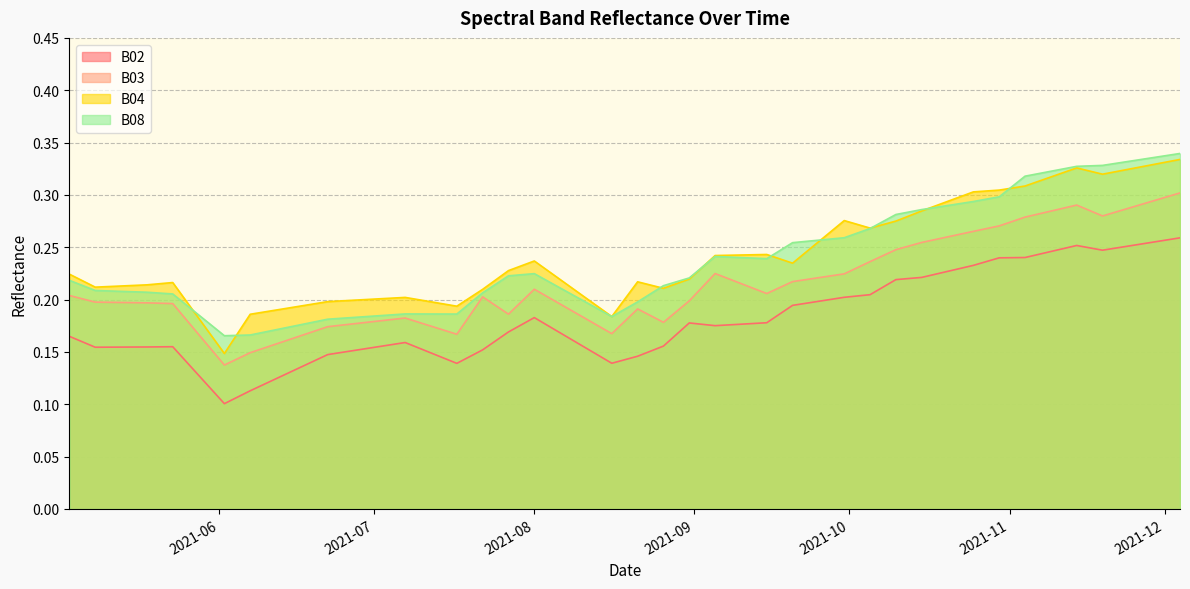

What is the smallest value displayed?

0.1